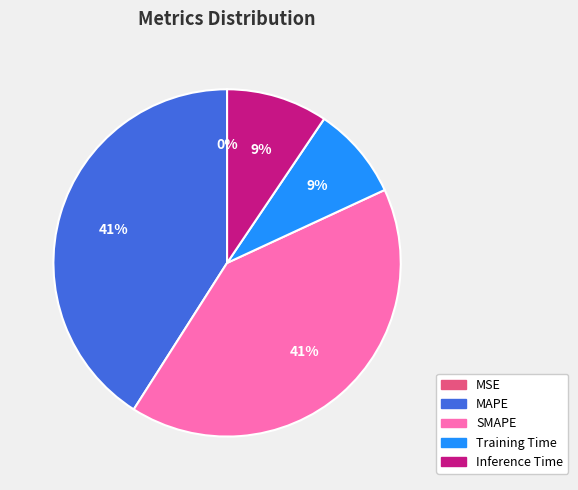

What percentage is the Inference Time slice, to the nearest percent?

9%